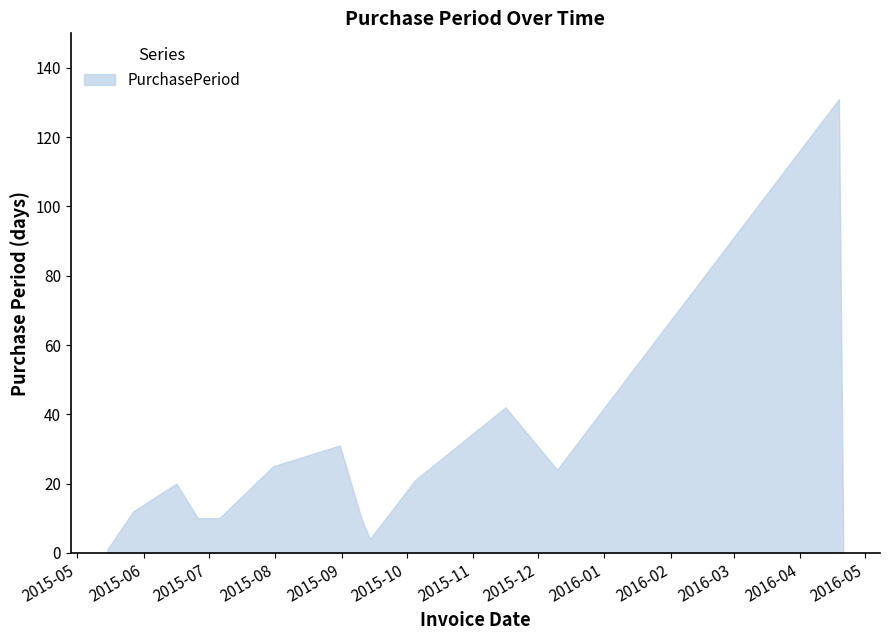

What is the ratio of the value at 2015-09-14 to the value at 2015-12-10?

0.2